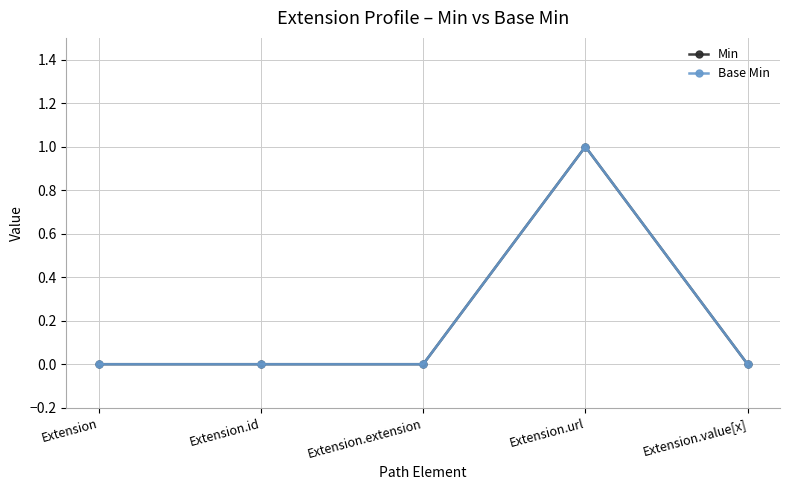

The Base Min series shows 0 at Extension. True or false?

True